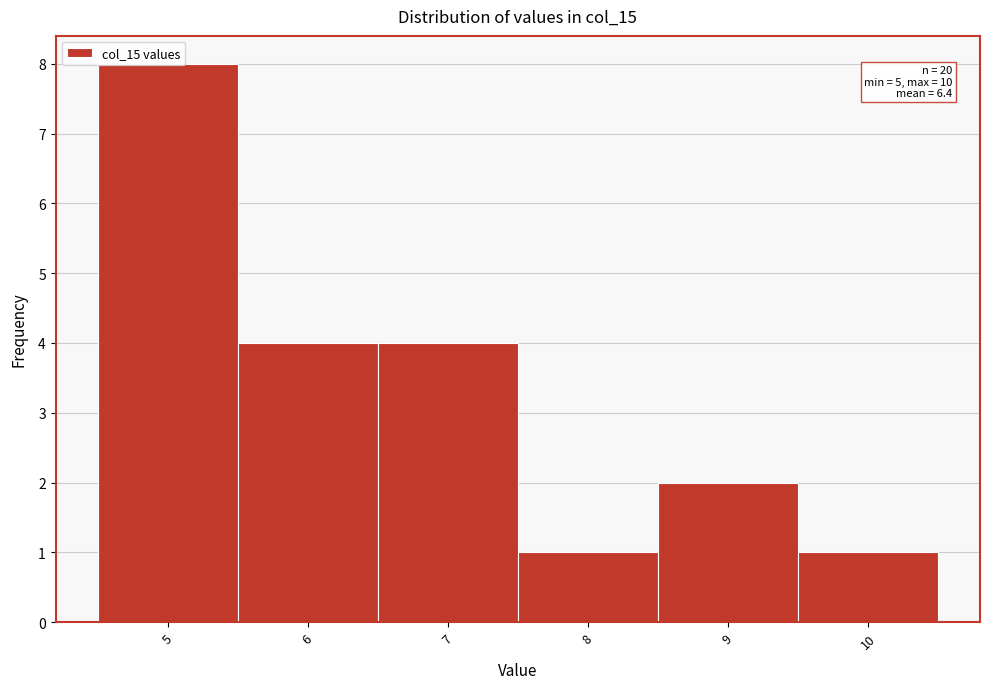

Which range on the x-axis has the tallest bar?

4.5 to 5.5